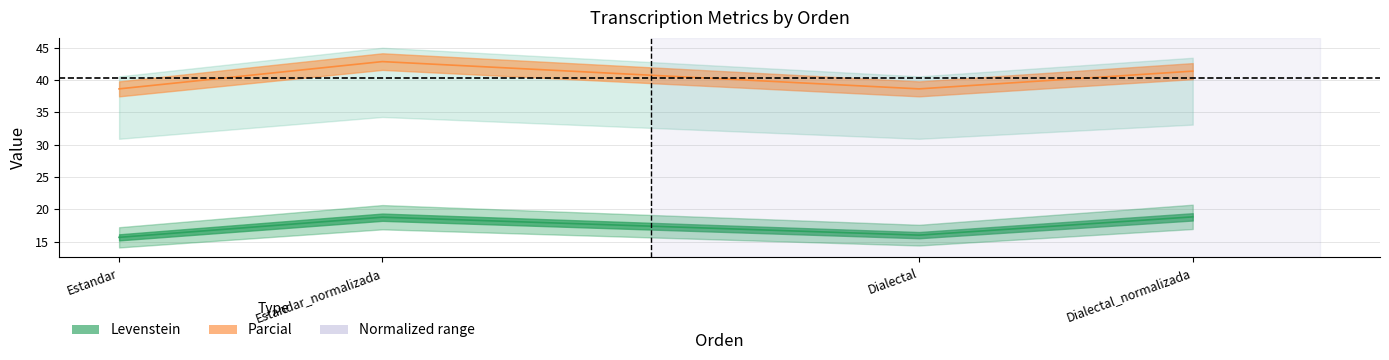

What is the difference between the highest and lowest values at Dialectal_normalizada?

22.6